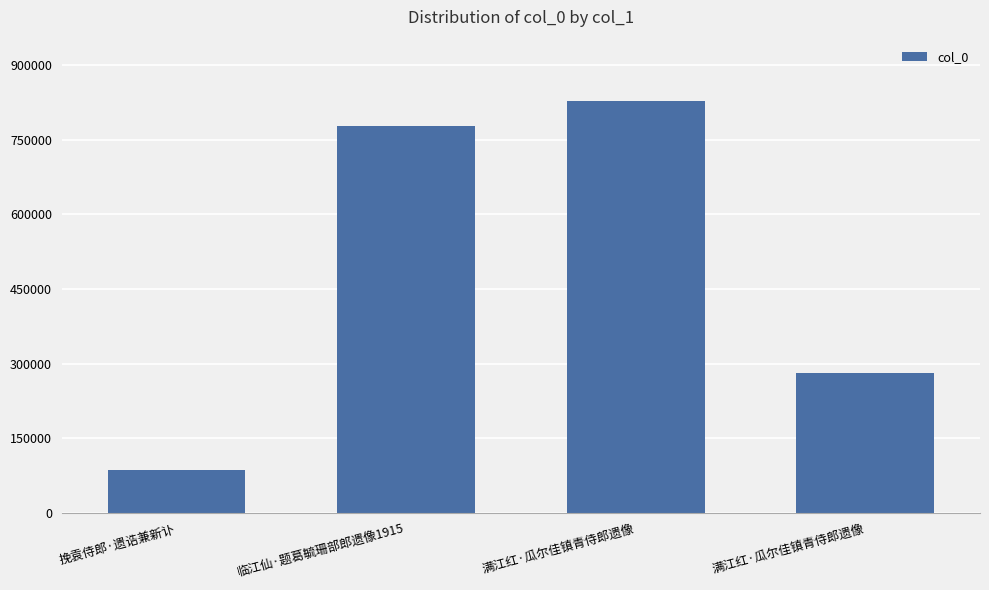

Are the bars horizontal?

No